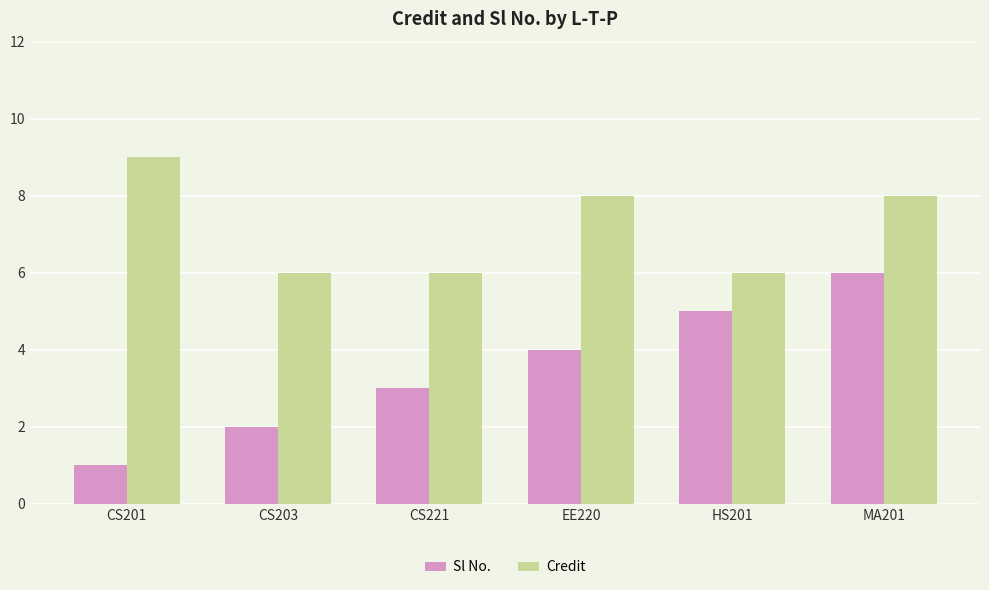

What is the lowest value of the Credit series?

6